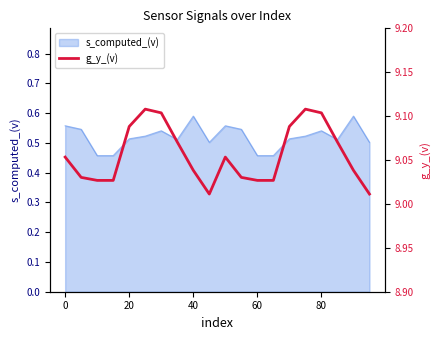

What is the maximum value shown in the chart?

9.1